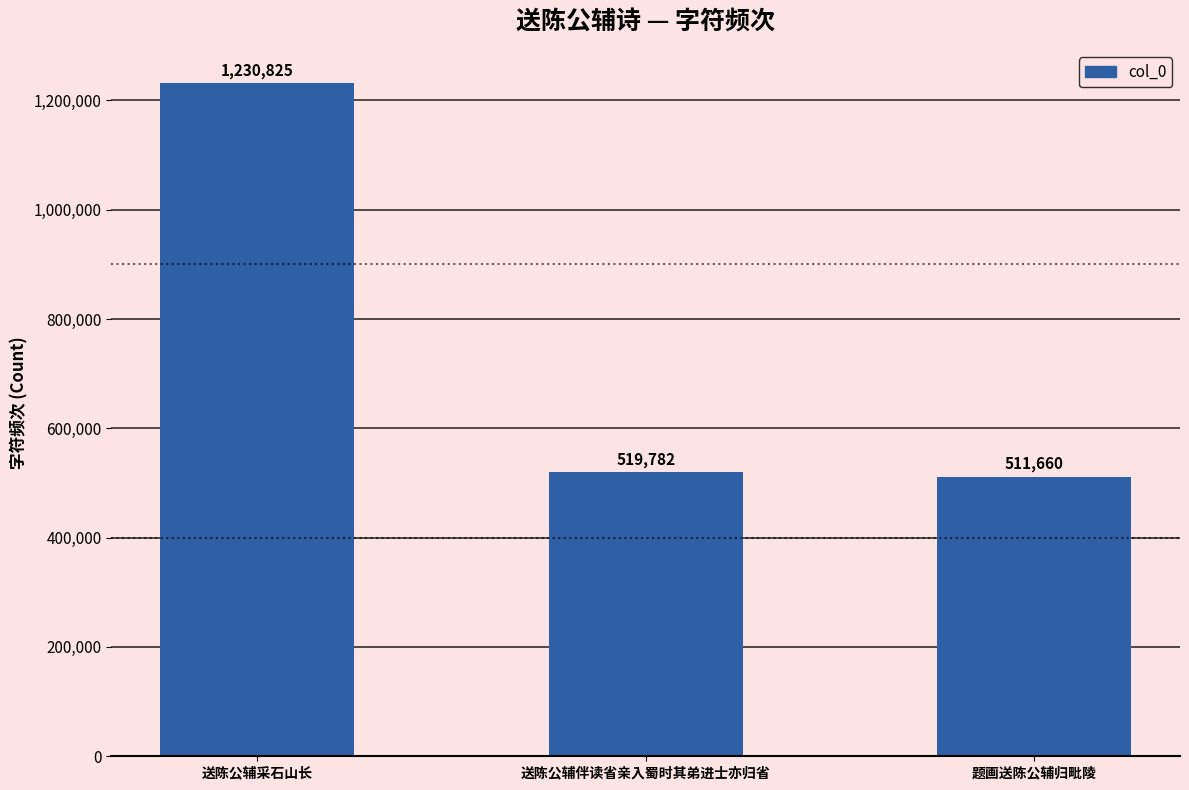

What is the label of the 1st bar from the right?

题画送陈公辅归毗陵